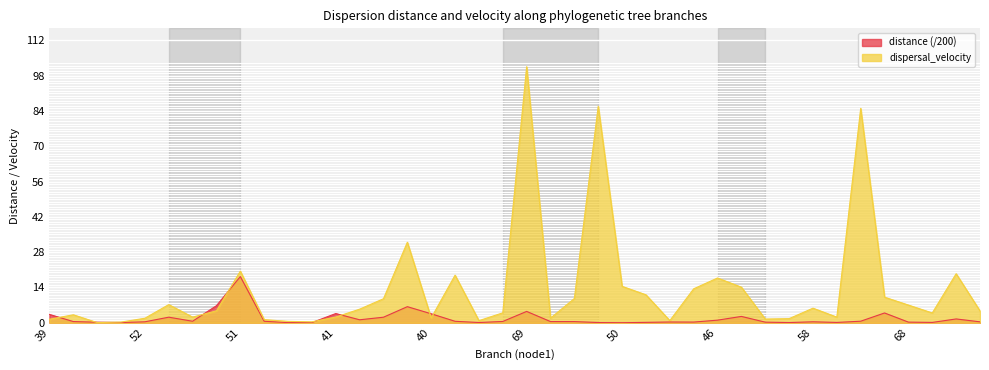

Is it true that dispersal_velocity equals 3.2 at 40?

True